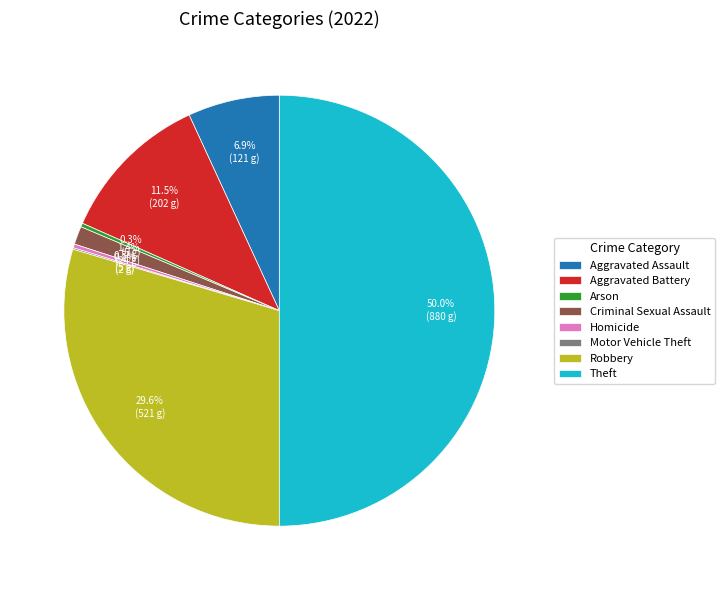

Does Homicide account for over 50% of the chart?

No